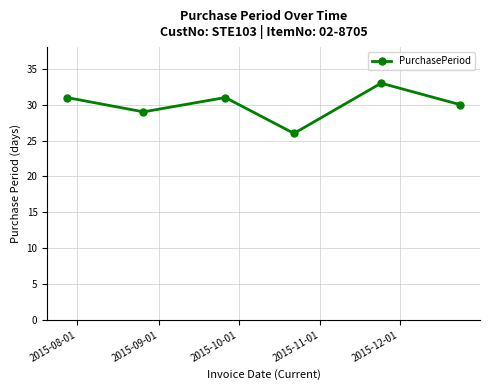

What is the average value?

30